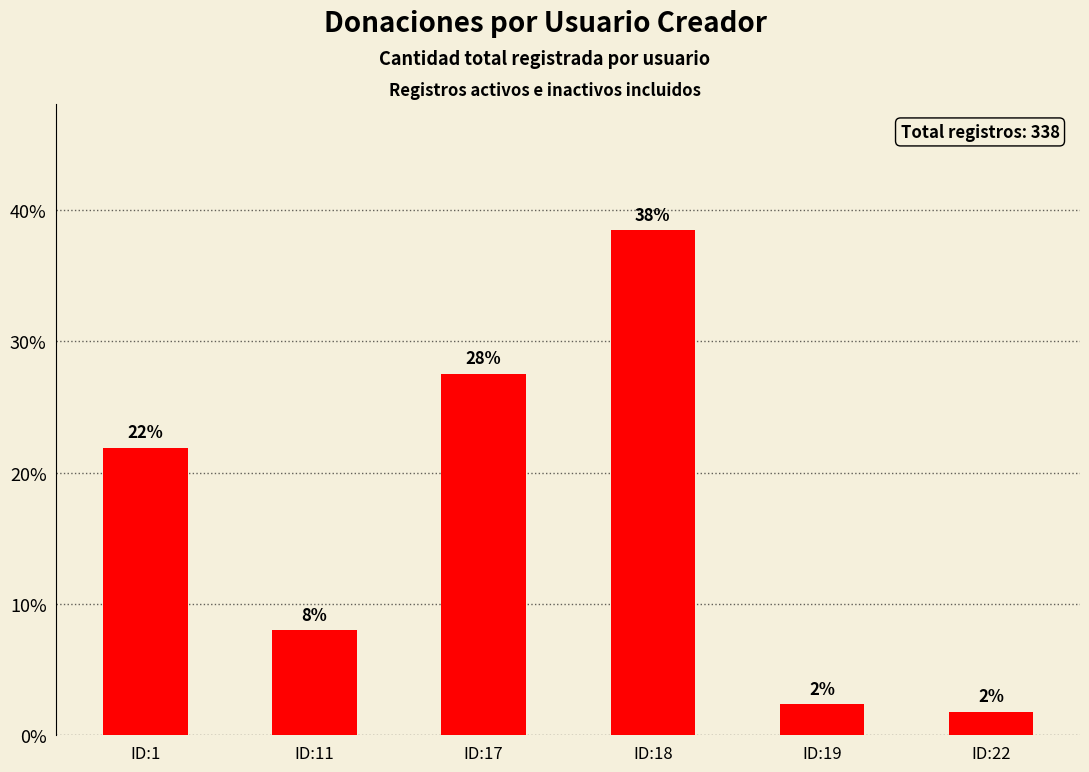

How many bars are there in total?

6